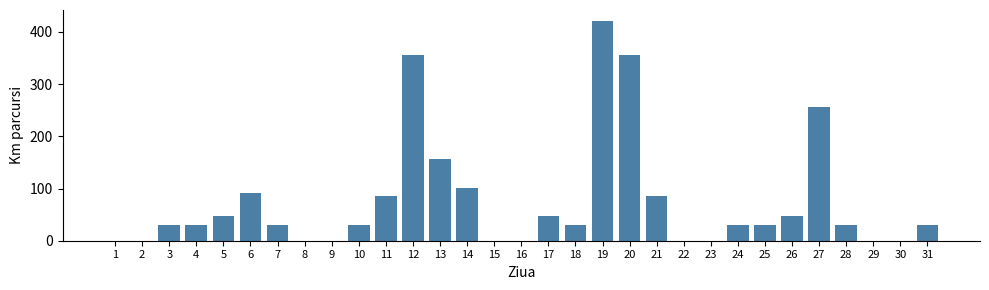

What is the sum of all values?

2320